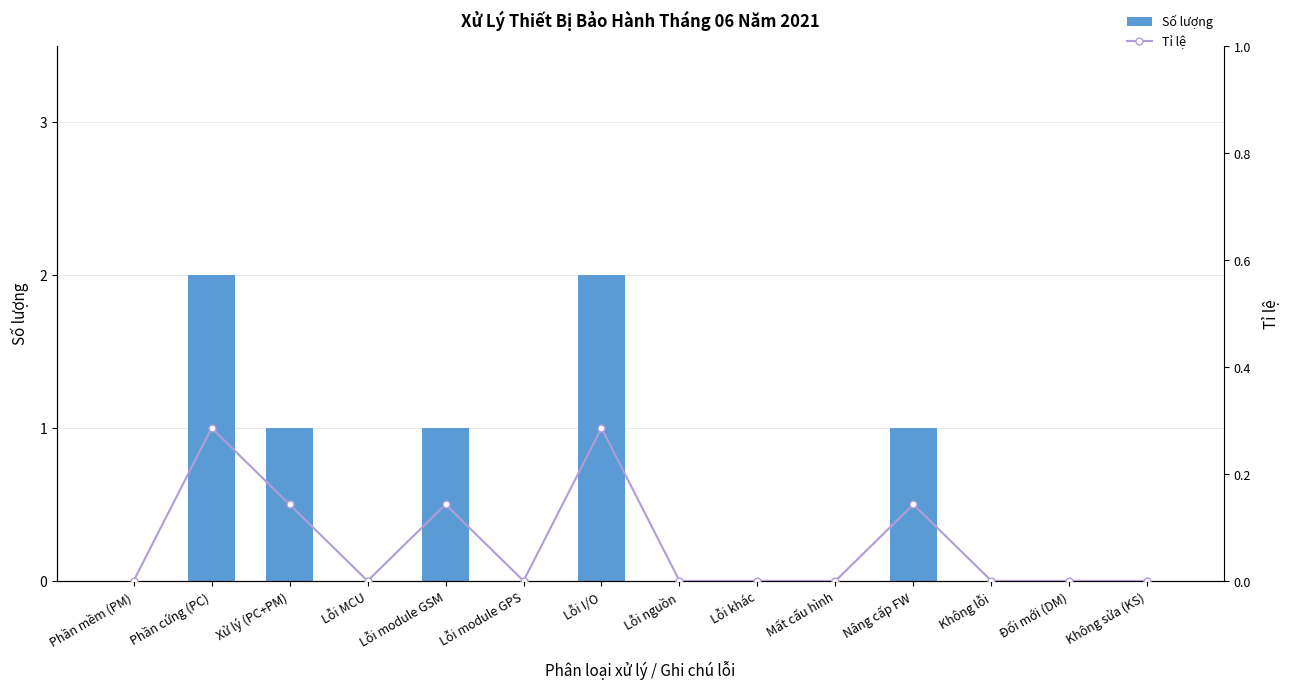

True or false: Số lượng has a value of 0 at Lỗi MCU.

True